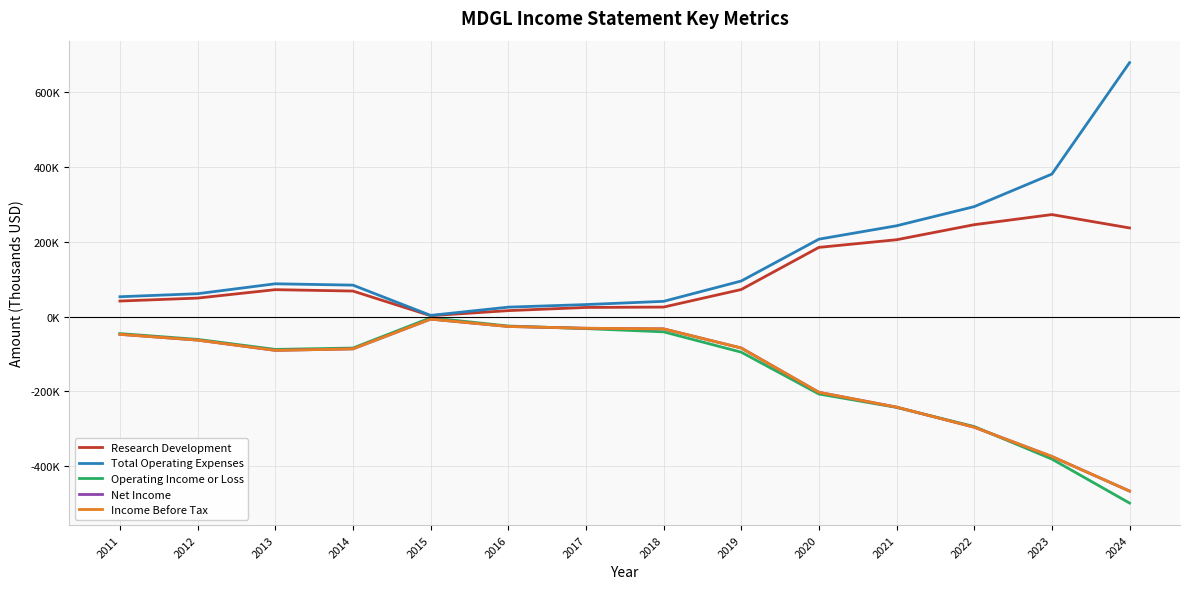

How many categories are shown in the chart?

14